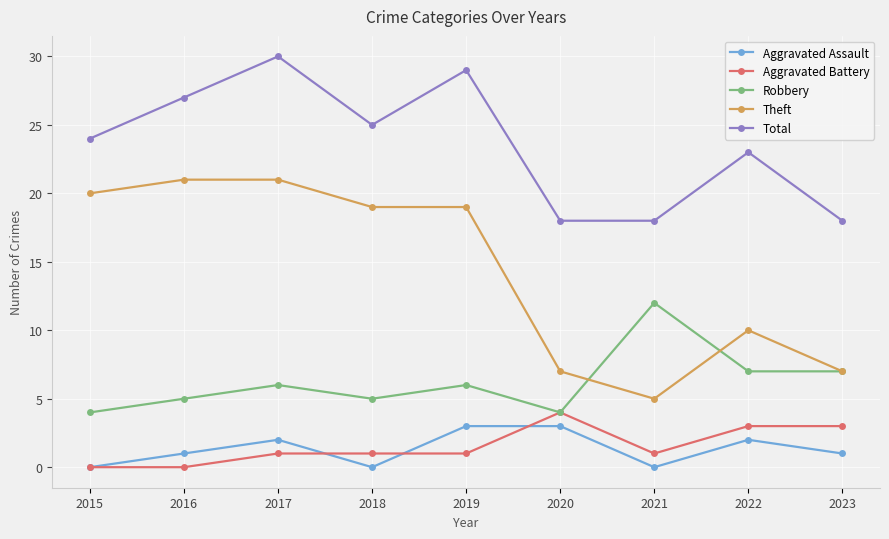

Where is the first local minimum for Total?

2018